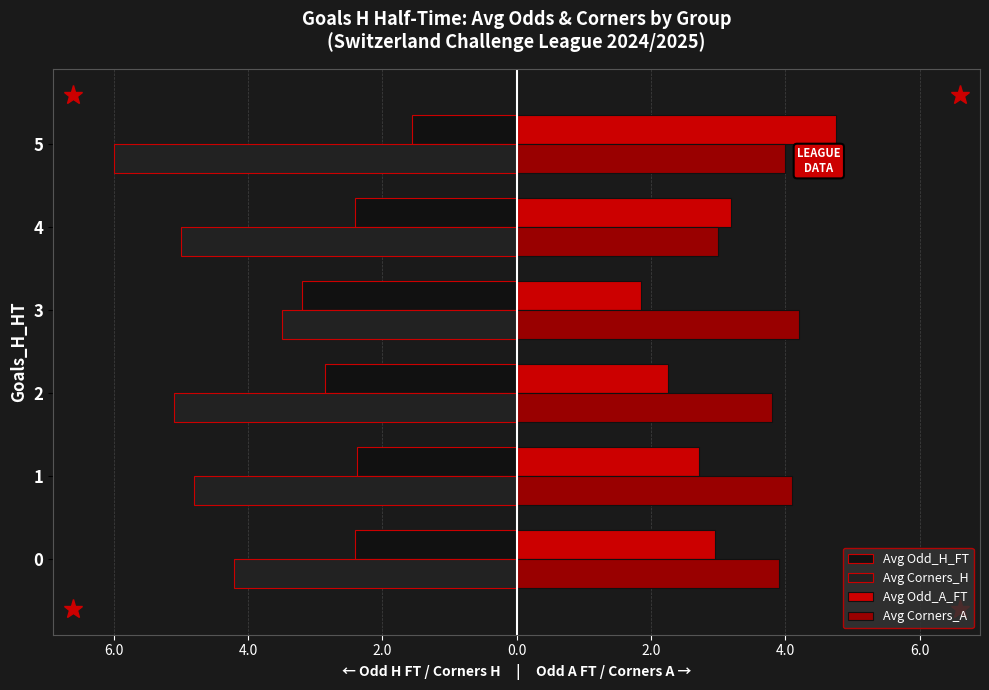

What is the sum of all Avg Corners_A values?

23.0